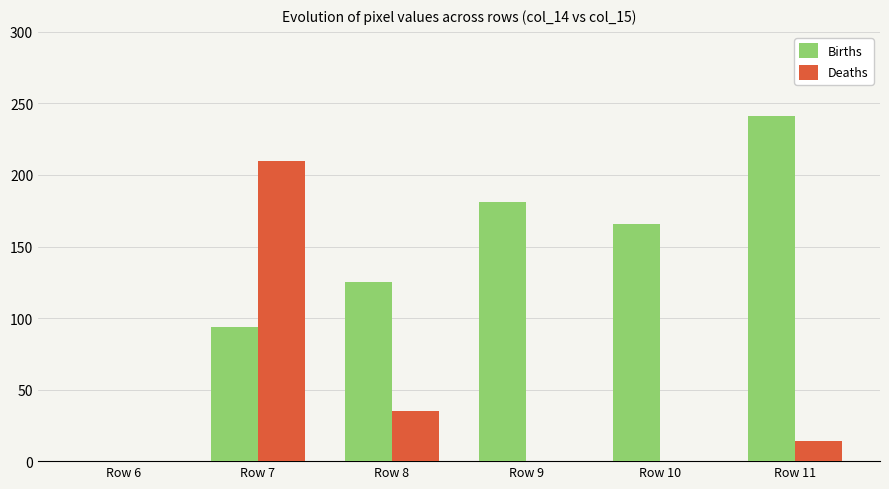

Where does the Deaths series first go above 14?

Row 7